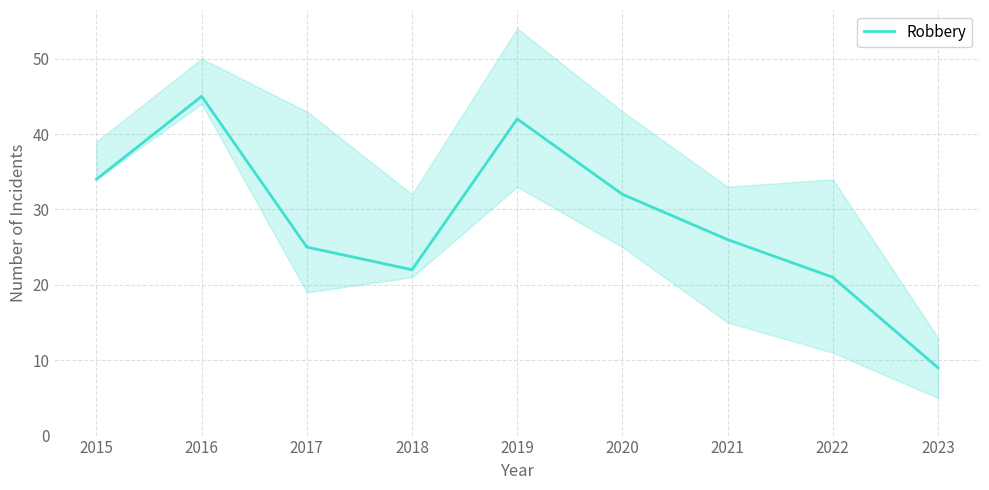

How many lines are shown in the chart?

1